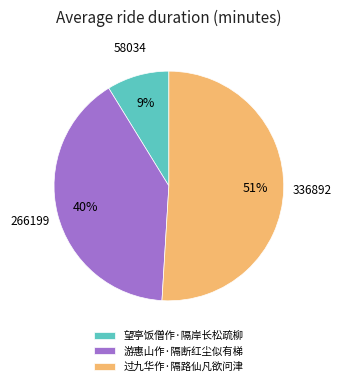

To the nearest percent, what percentage of the pie is 过九华作·隔路仙凡欲问津?

51%